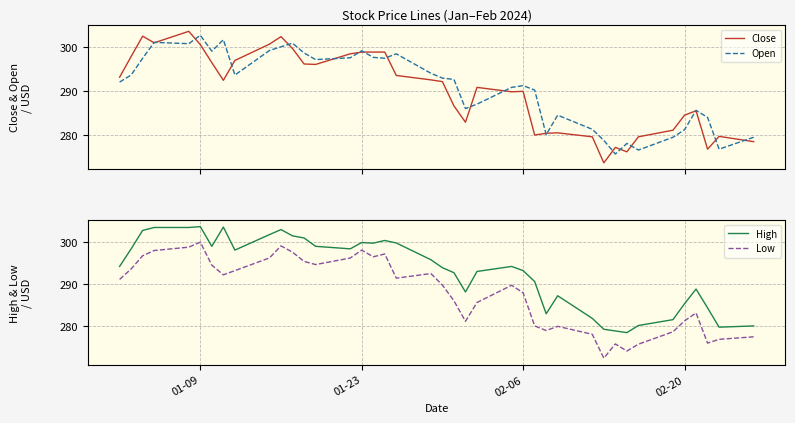

What is the difference between the second highest and second lowest values in the High series?

24.8